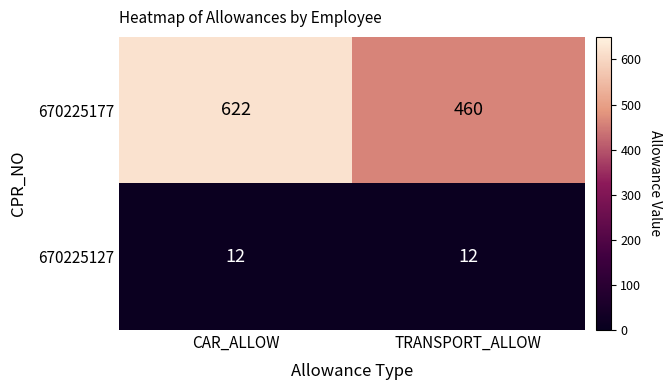

At which label does 670225177 reach its minimum?

TRANSPORT_ALLOW